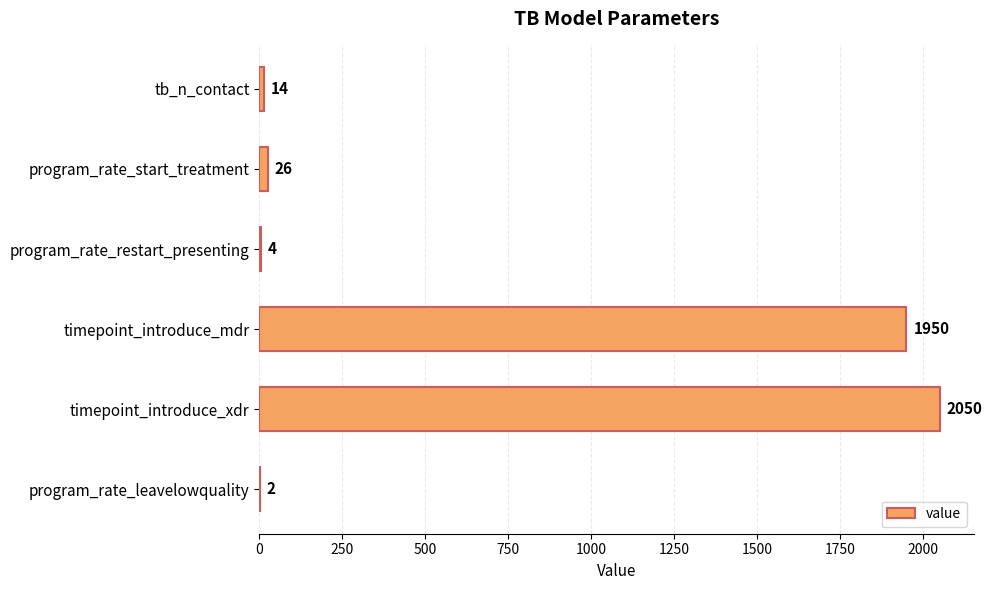

What is the change in value from tb_n_contact to program_rate_start_treatment?

+12